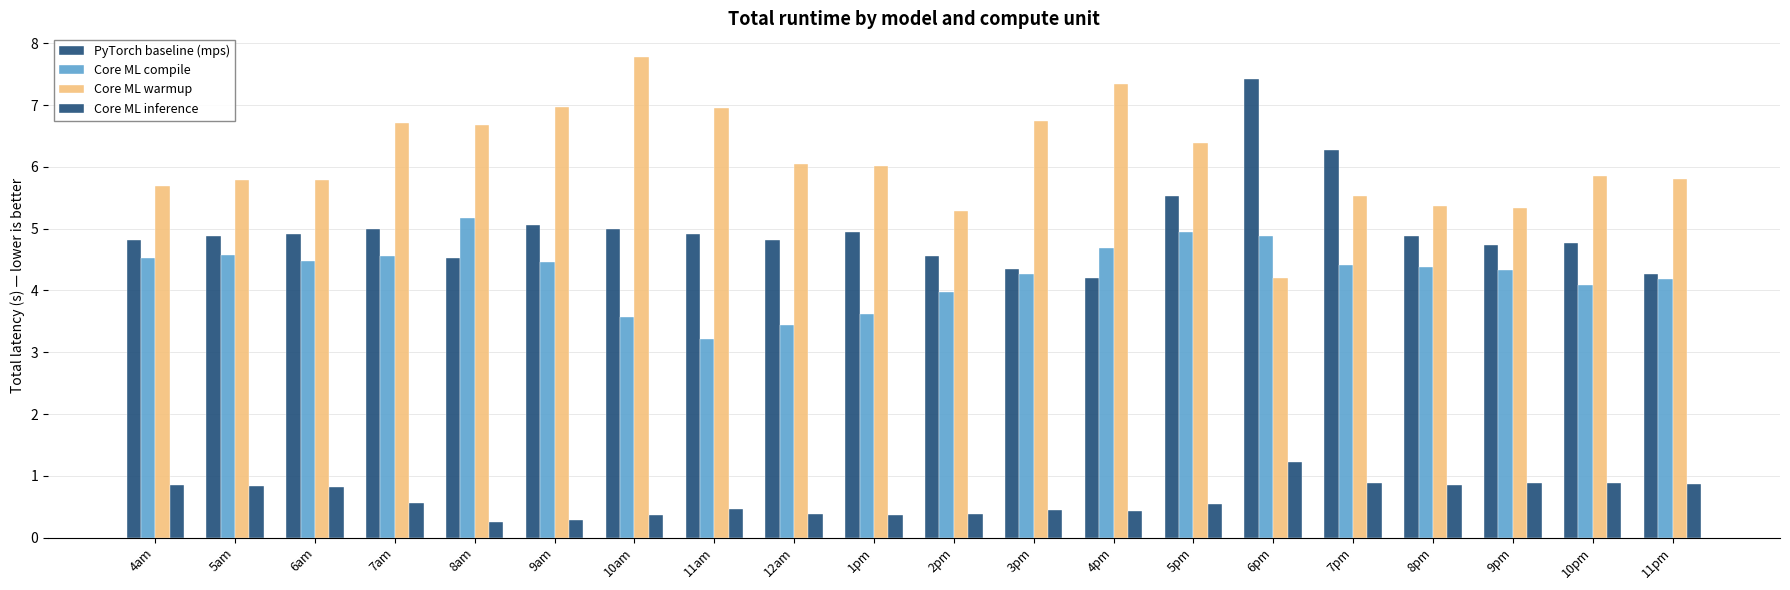

Between 1pm and 11am, which is larger?

1pm